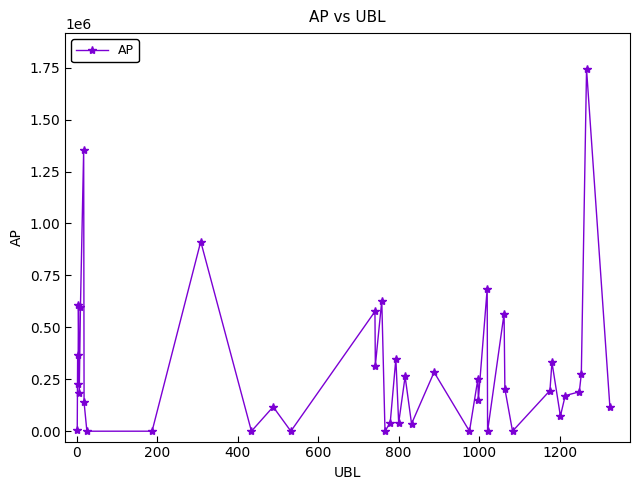

What is the maximum value shown in the chart?

1742365